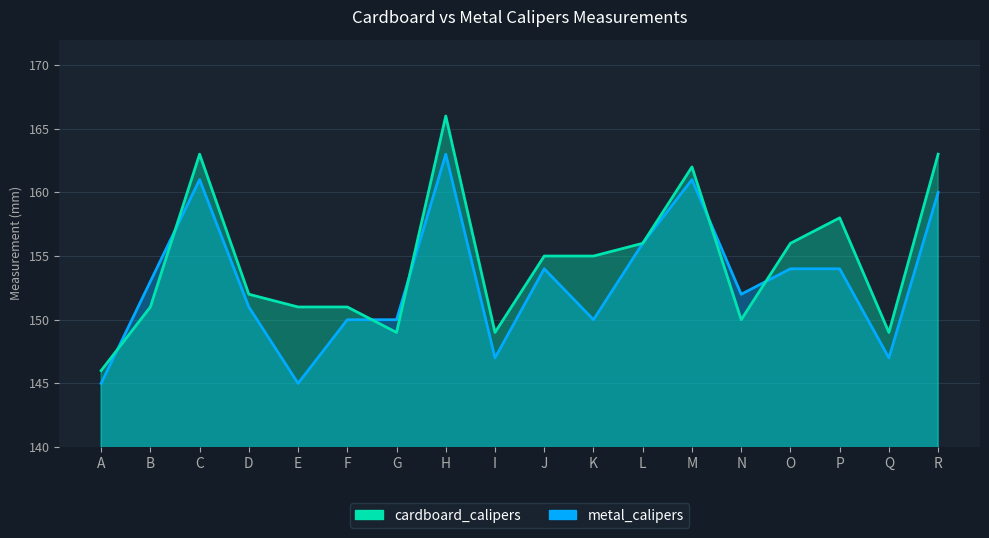

Rank the series by their average value, from lowest to highest.

metal_calipers, cardboard_calipers